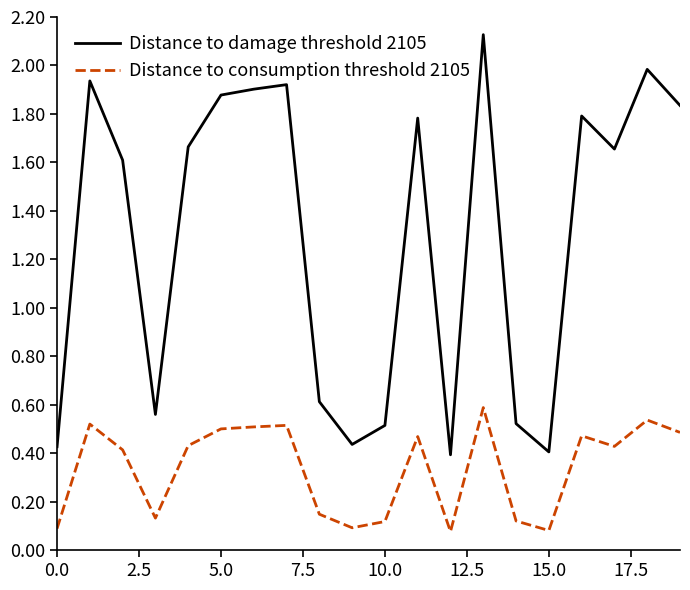

List the series in order of their overall mean, highest first.

Distance to damage threshold 2105, Distance to consumption threshold 2105